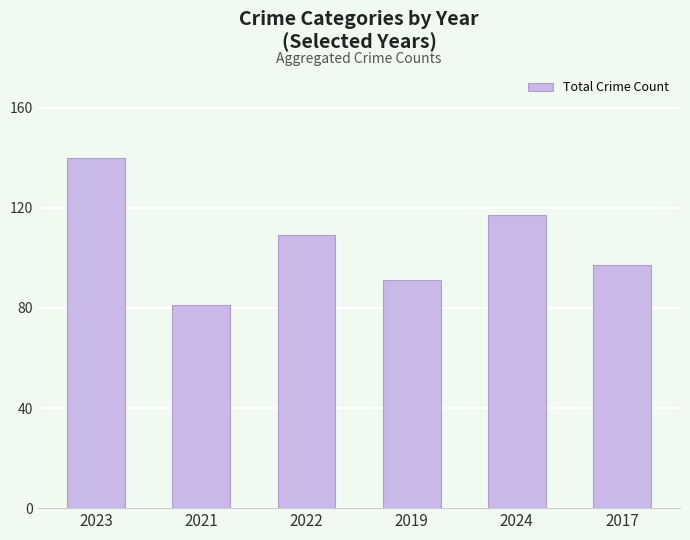

What is the average value?

106